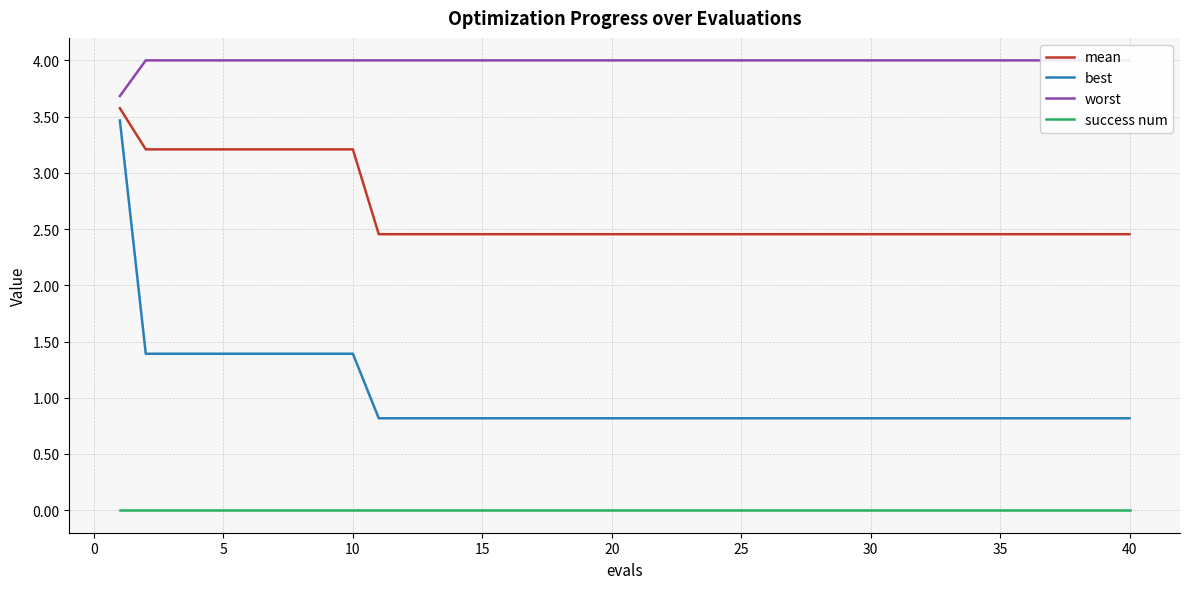

Is it true that mean equals 3.2 at 5?

True